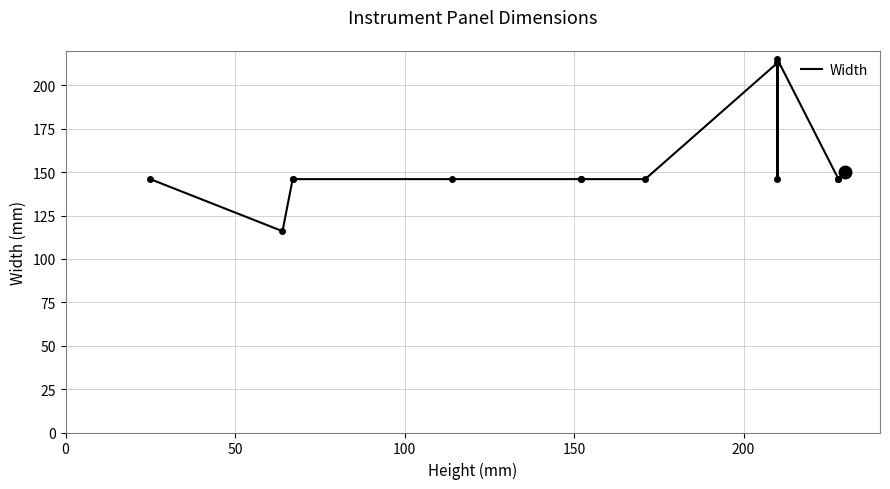

What is the sum of the values at 100 and 150?

292